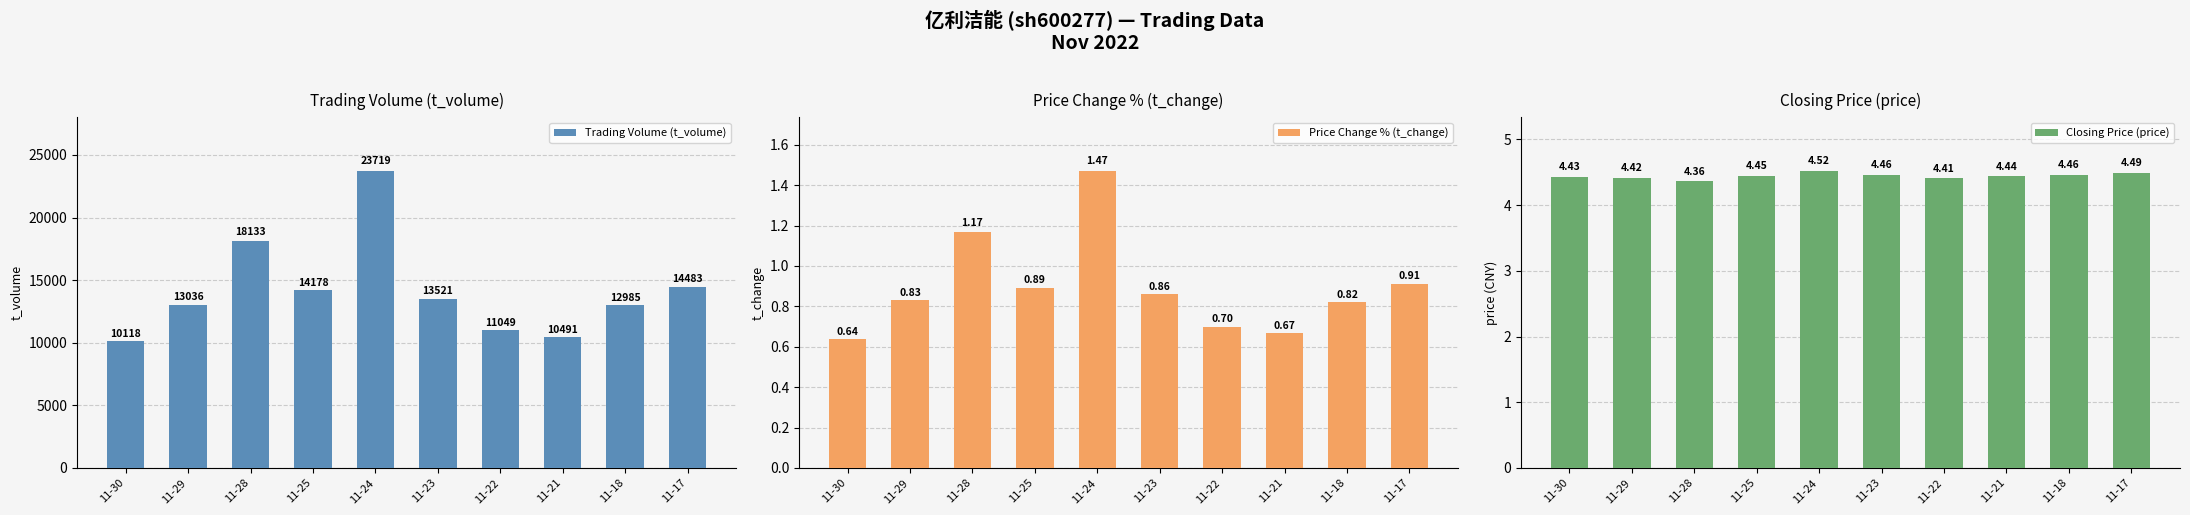

How many groups of bars are there?

10